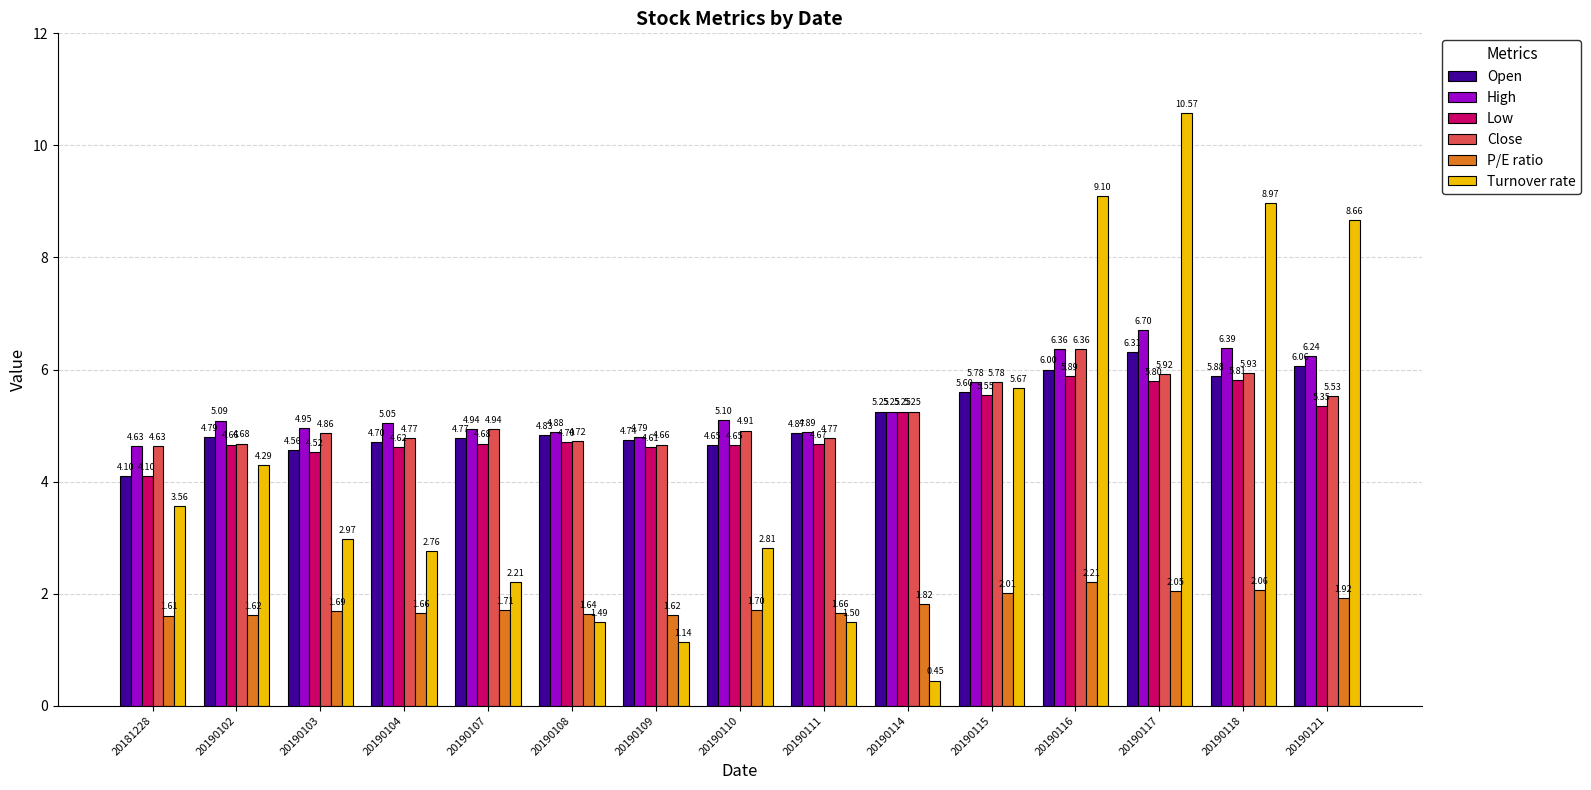

What is the total value across all series at 20190108?

22.3